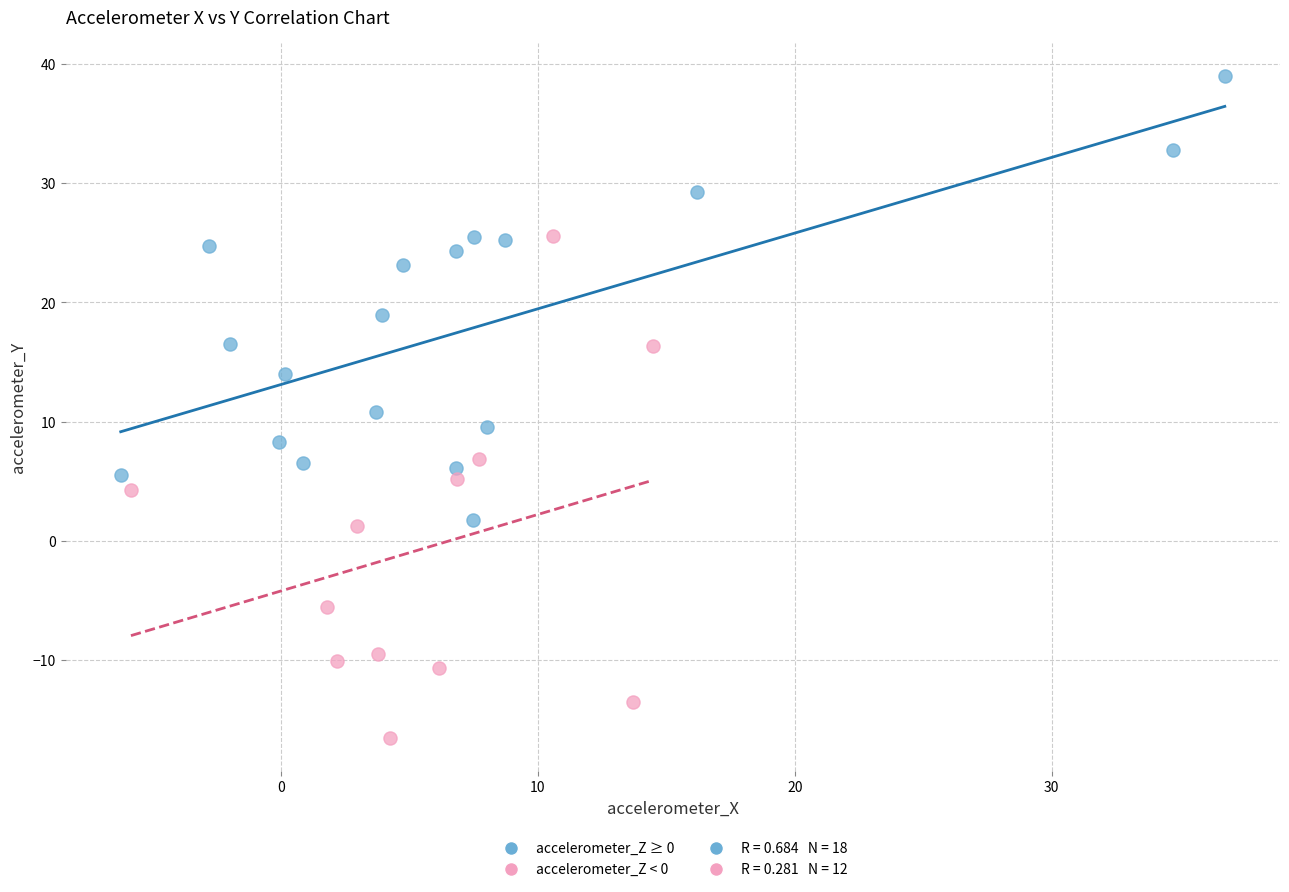

Which series contains the lowest Y value?

accelerometer_Z < 0